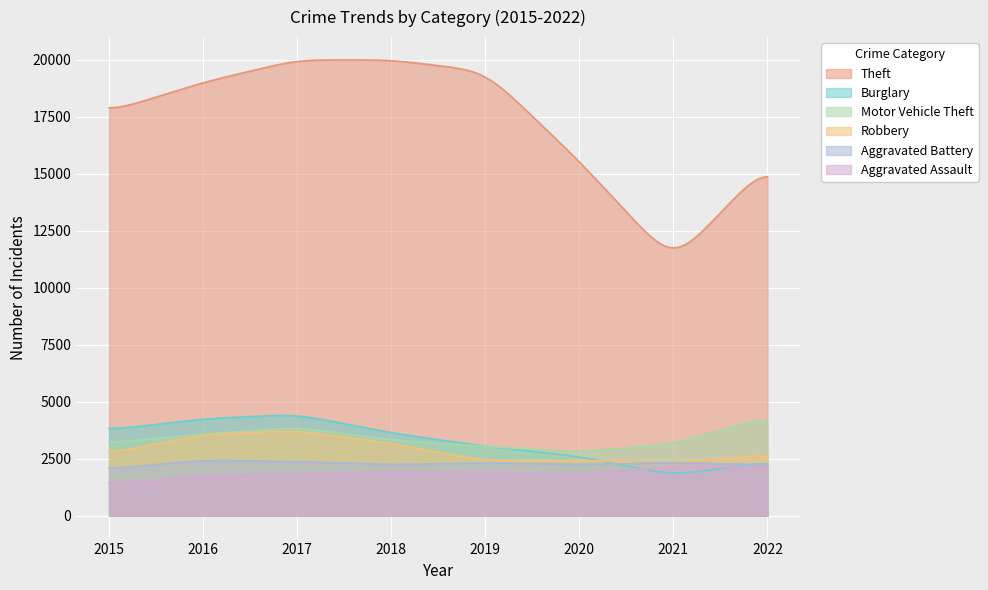

Is it true that Theft equals 17716 at 2015?

True